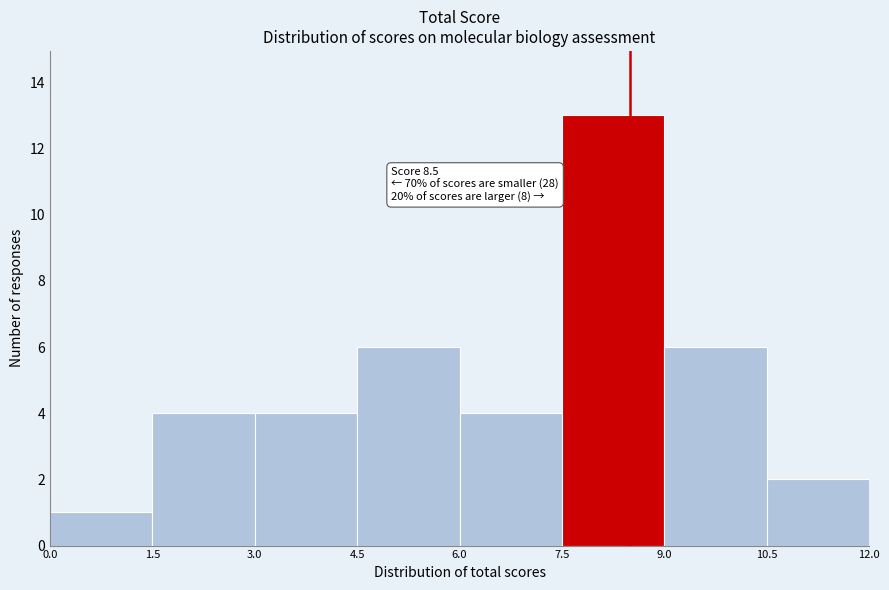

Which range on the x-axis has the tallest bar?

7.5 to 9.0